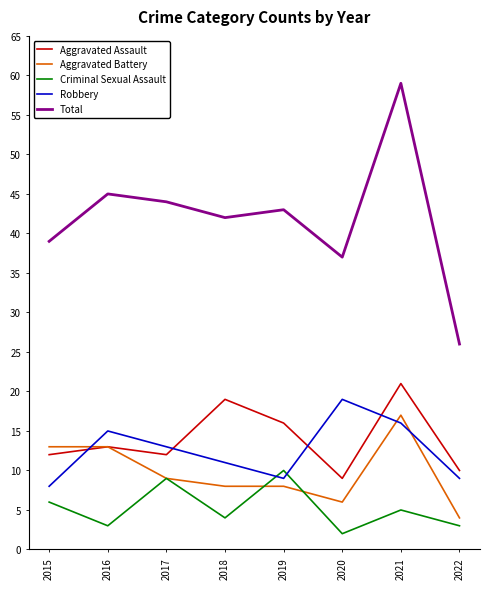

Which series has the largest range (max minus min)?

Total